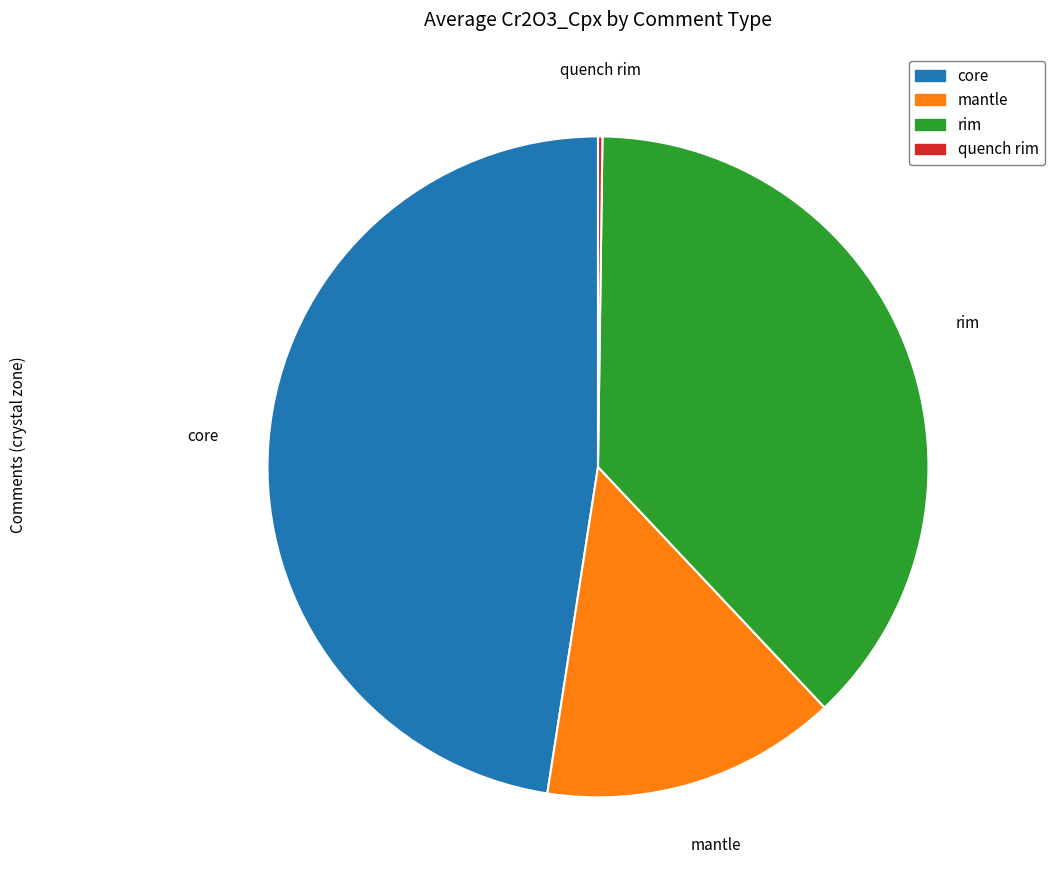

Does any single category account for the majority?

No